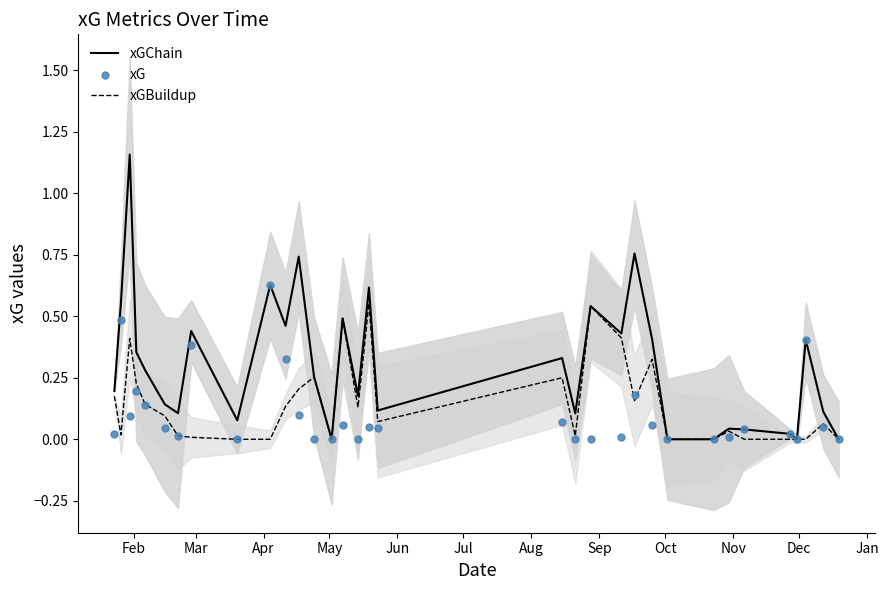

What is the total value across all series at Jun?

0.6